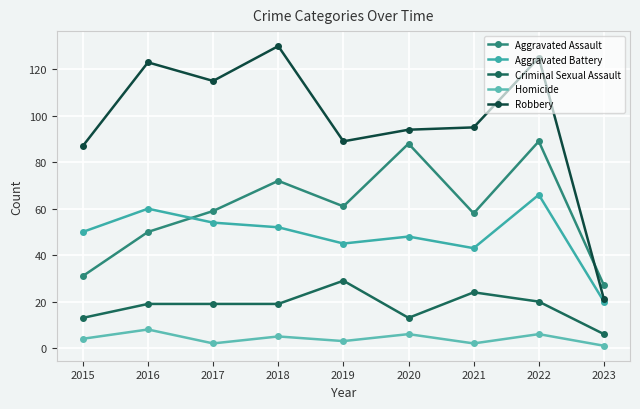

Is it true that Aggravated Assault equals 89 at 2022?

True